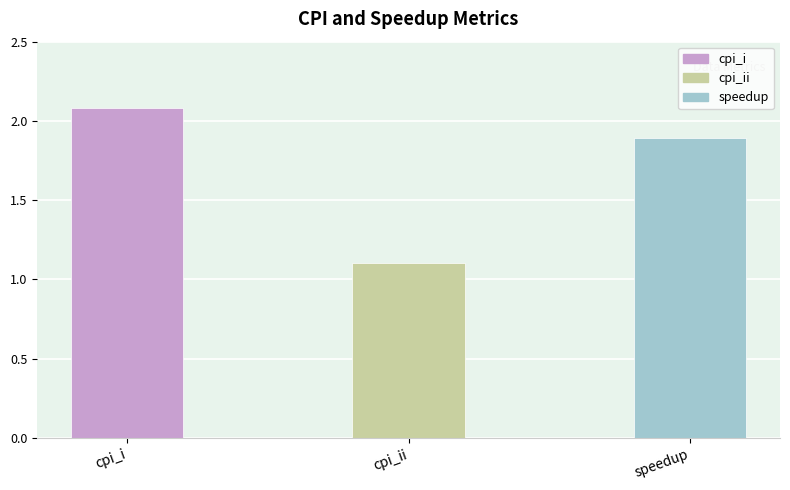

What is the label of the 1st bar from the left?

cpi_i